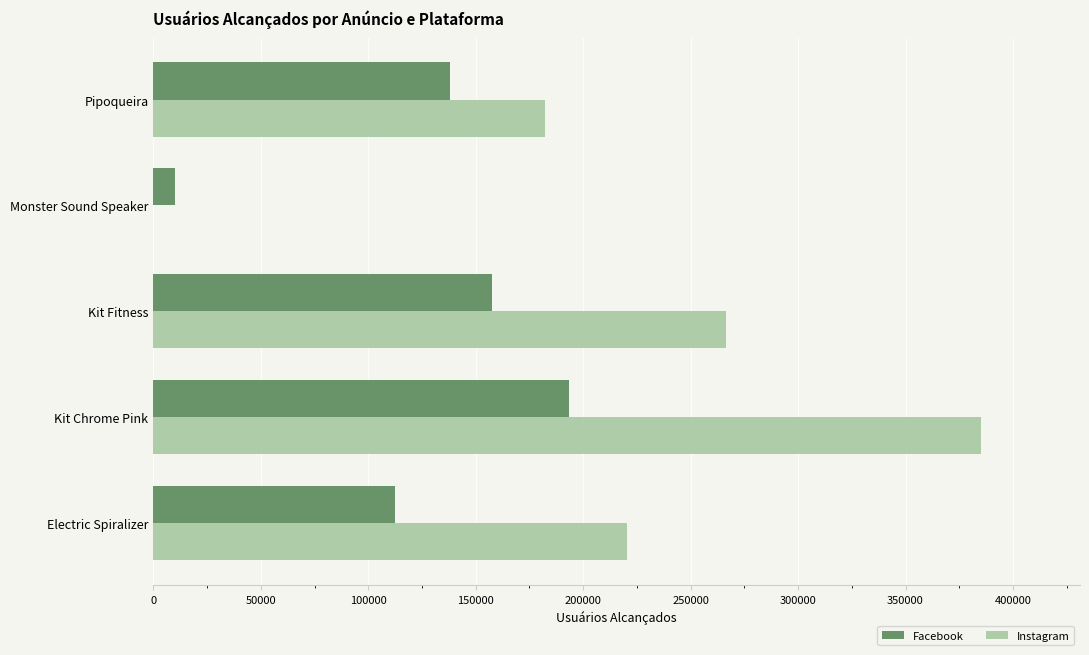

How many distinct data groups are displayed?

2